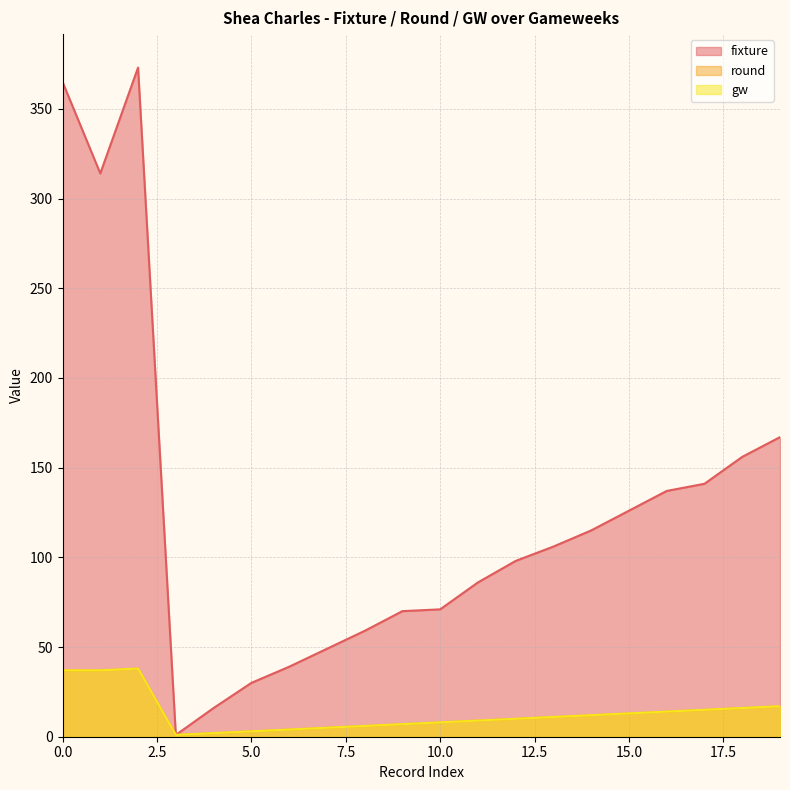

What are all the series names shown in the legend?

fixture, round, gw